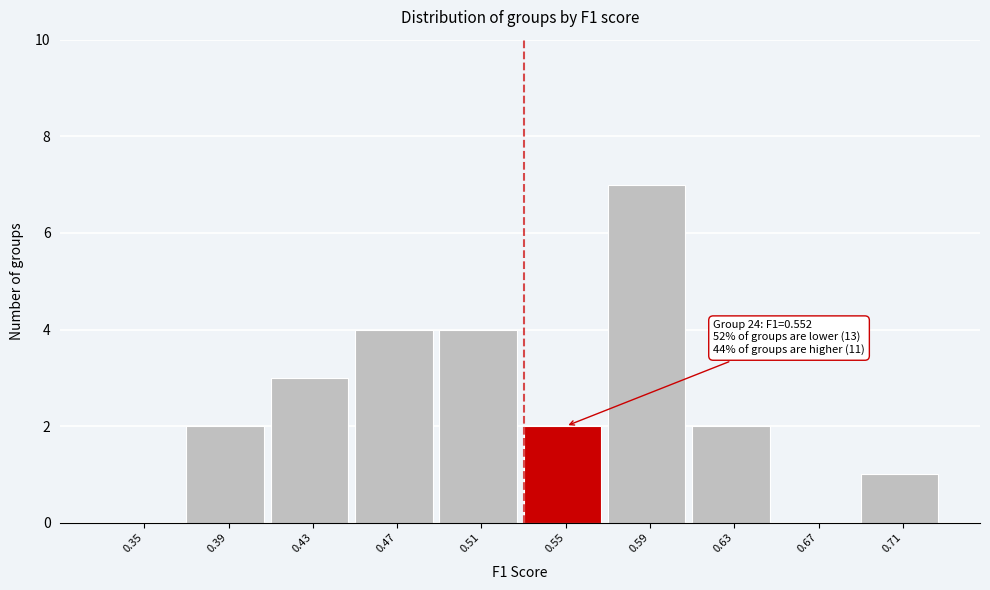

Which category has the highest value across all series?

0.59